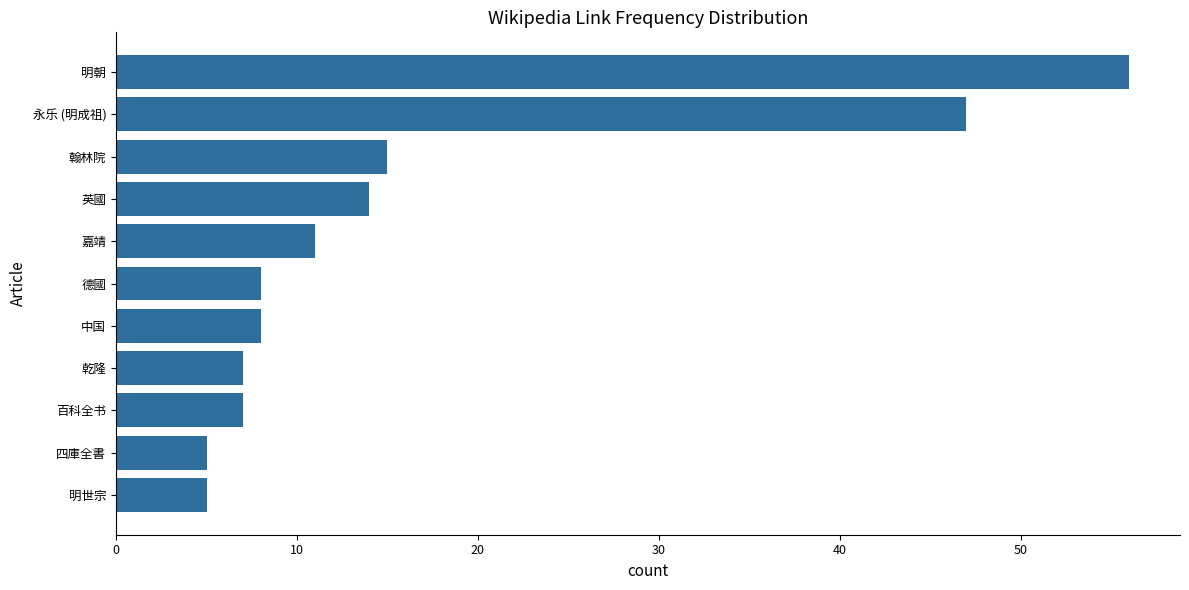

What is the smallest value displayed?

5